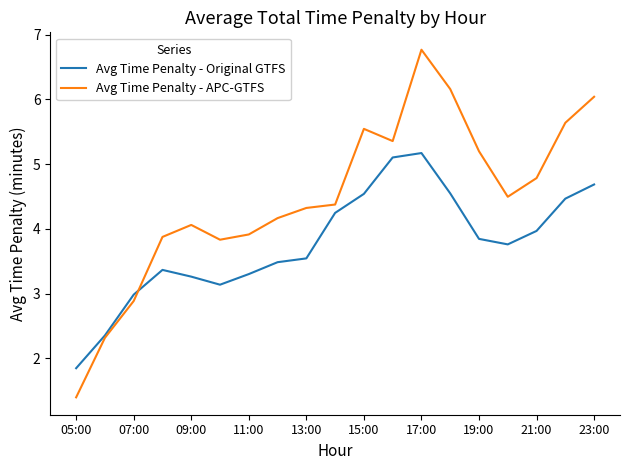

What is the highest value of the Avg Time Penalty - APC-GTFS series?

6.8